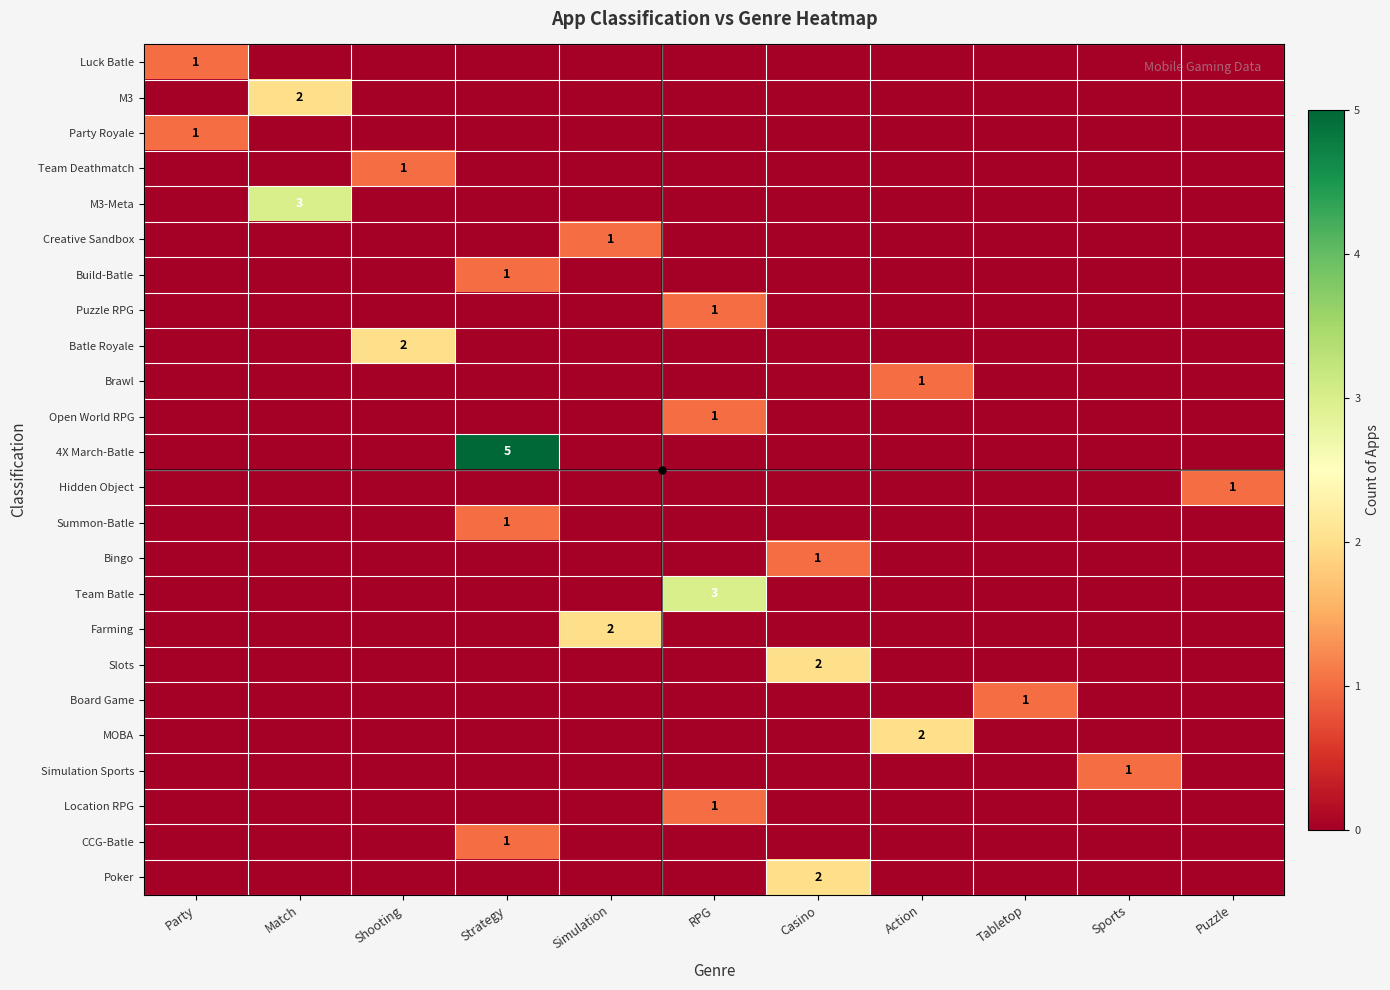

The Slots series shows 1 at Strategy. True or false?

False